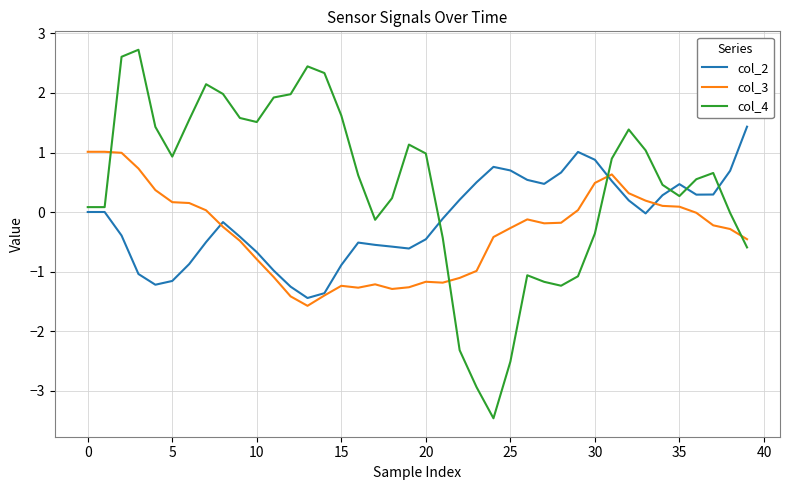

What is the difference between the maximum and minimum values in the col_3 series?

2.6